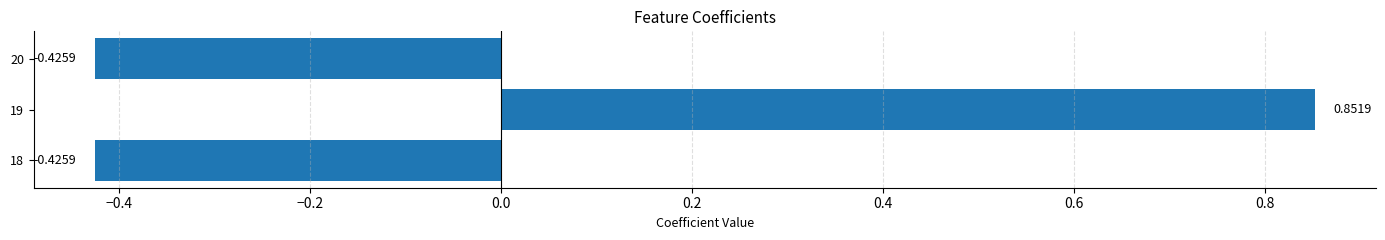

Count the number of categories in the chart.

3